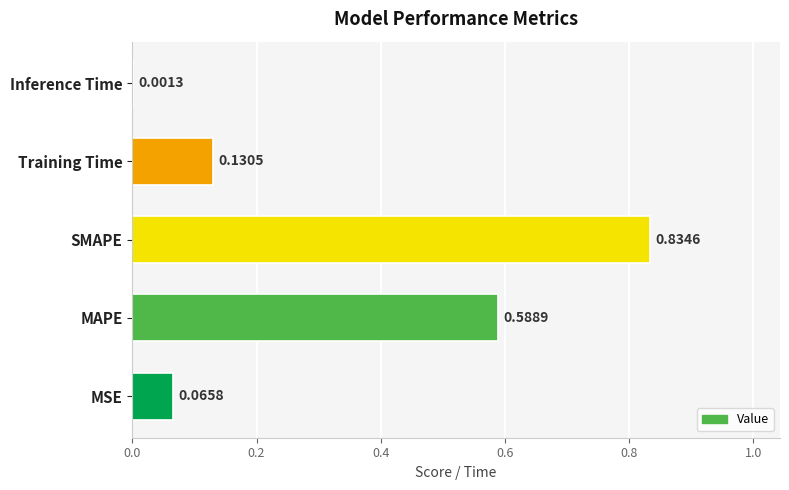

What is the change in value from MAPE to SMAPE?

+0.2